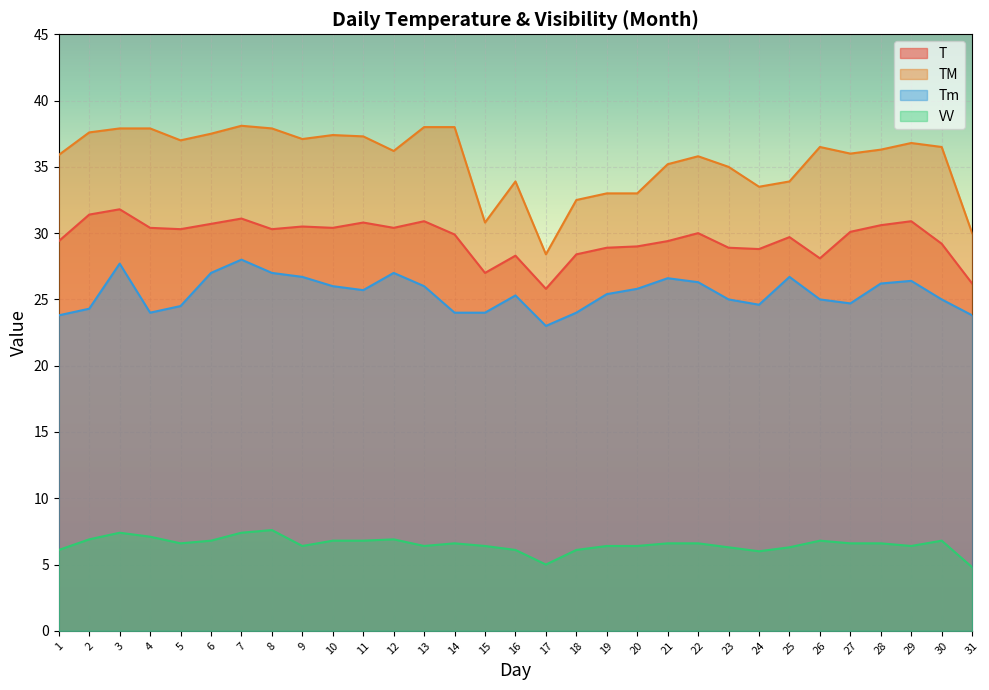

What is the total value across all series at 26?

96.4